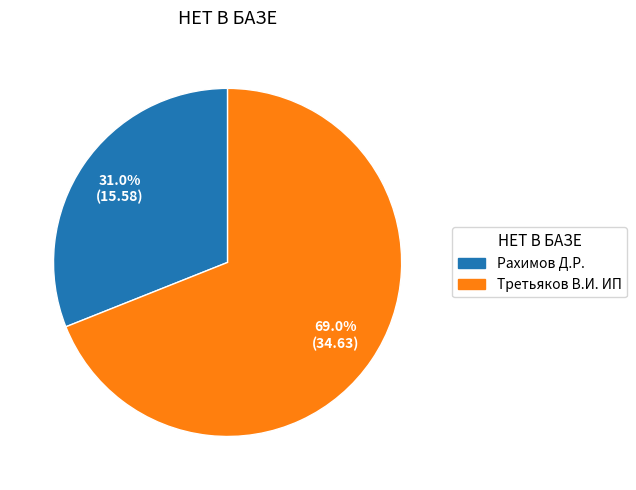

Which slice is the smallest?

Рахимов Д.Р.